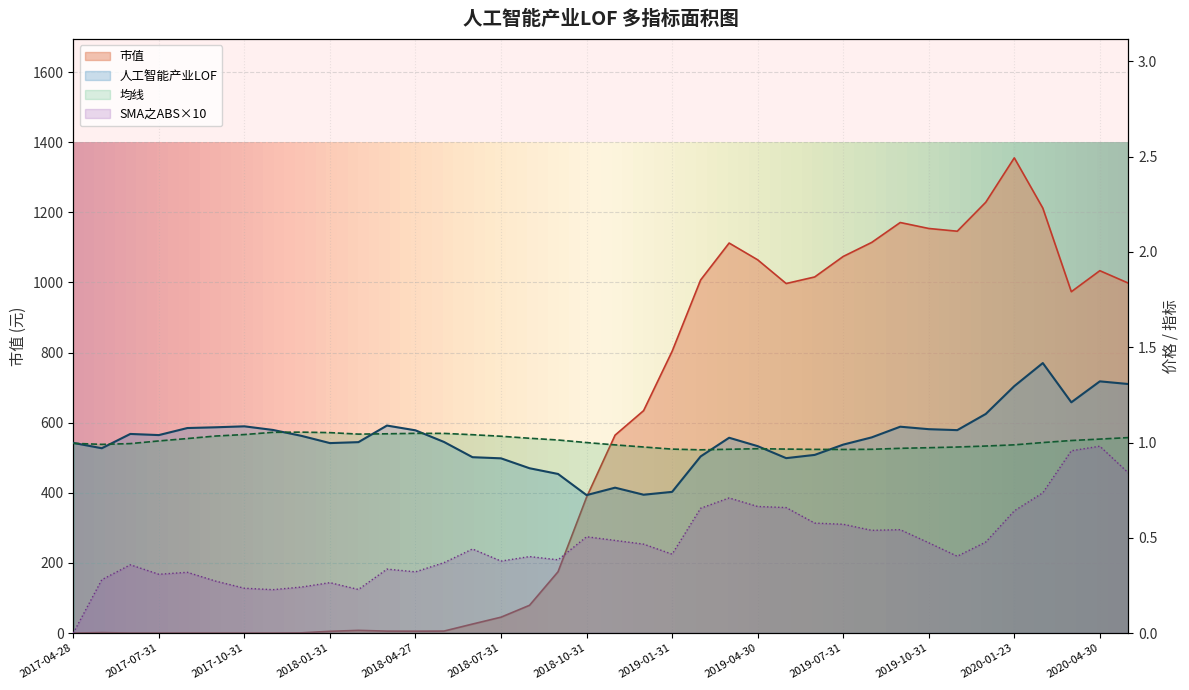

At which label is 人工智能产业LOF closest to 1?

2017-04-28